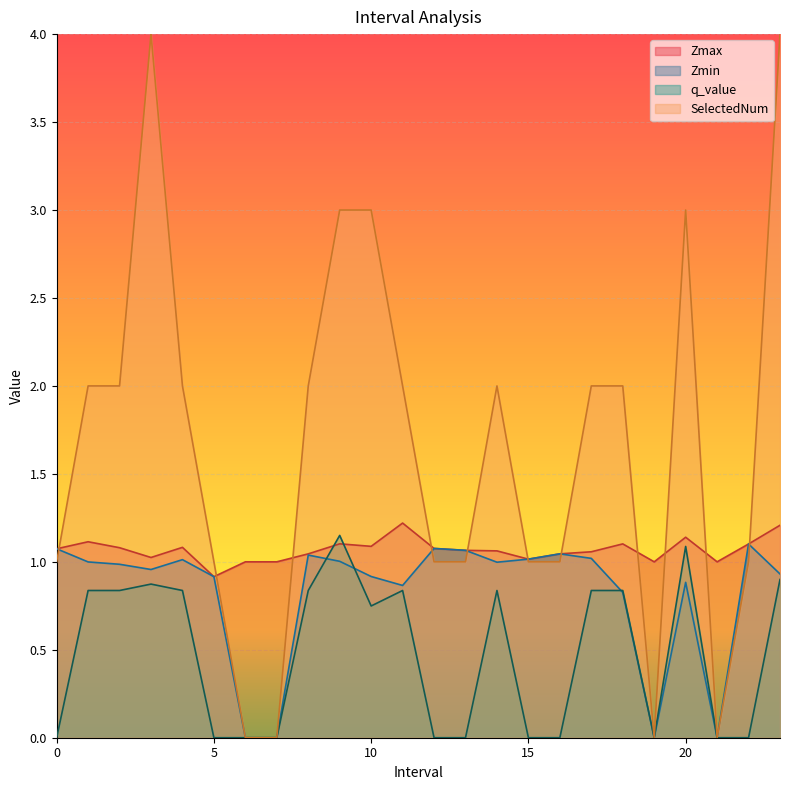

The value of Zmin at 20 is 1.4. True or false?

False